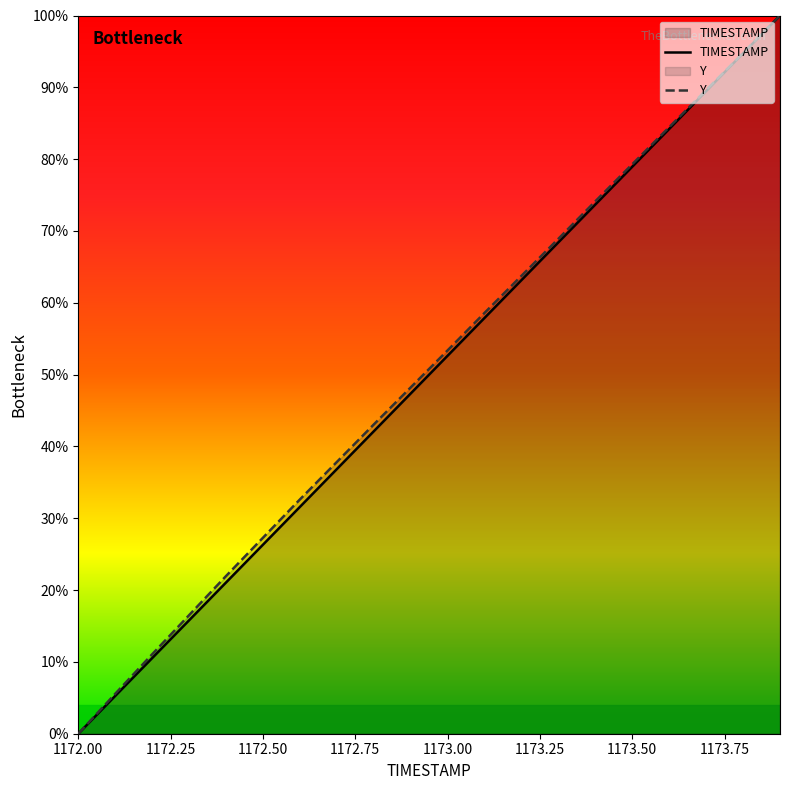

What is the total value across all series at 1173.50?

158.2